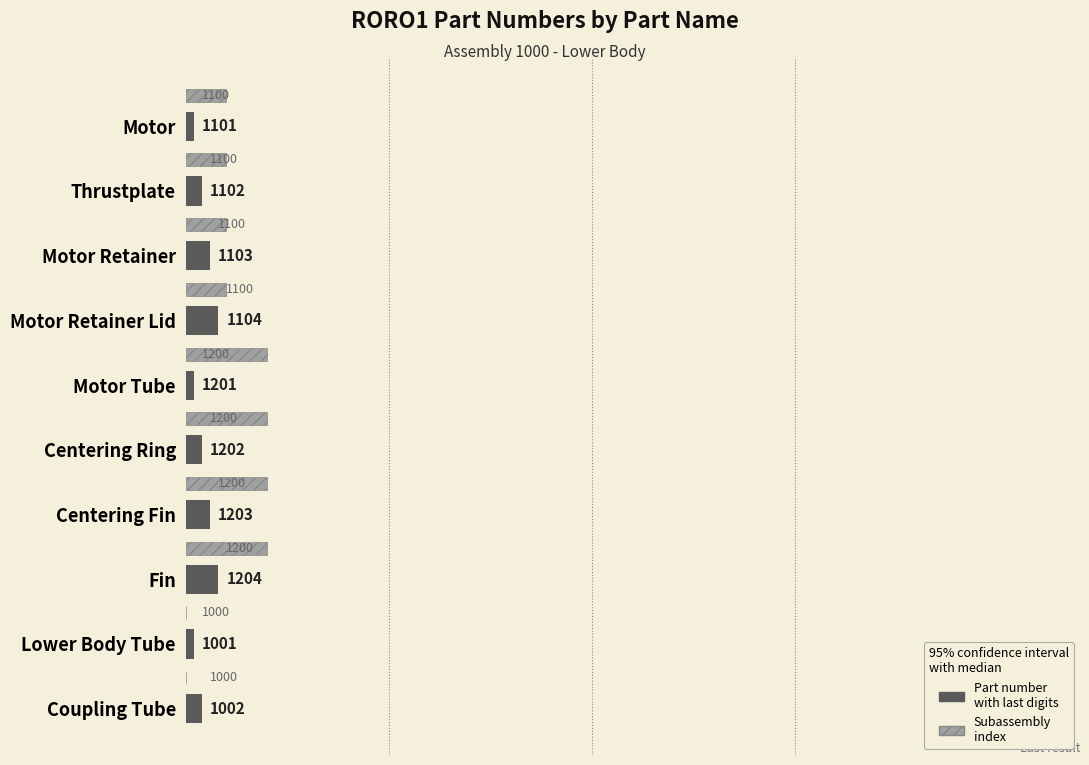

The value of Subassembly Index at 6 is 17. True or false?

False